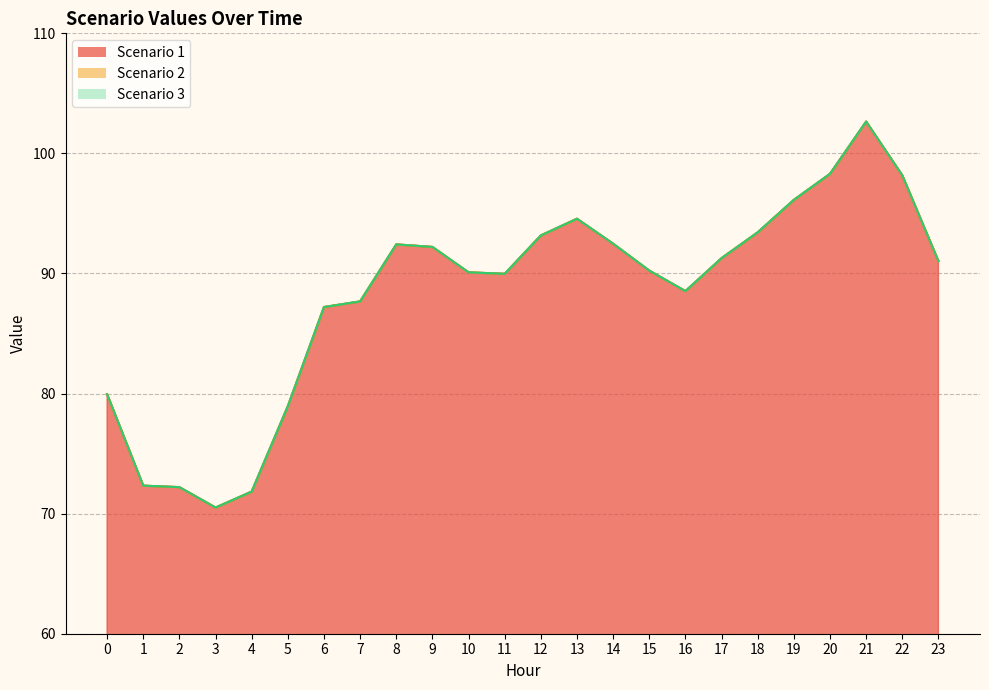

Which series has the widest spread of values?

Scenario 1